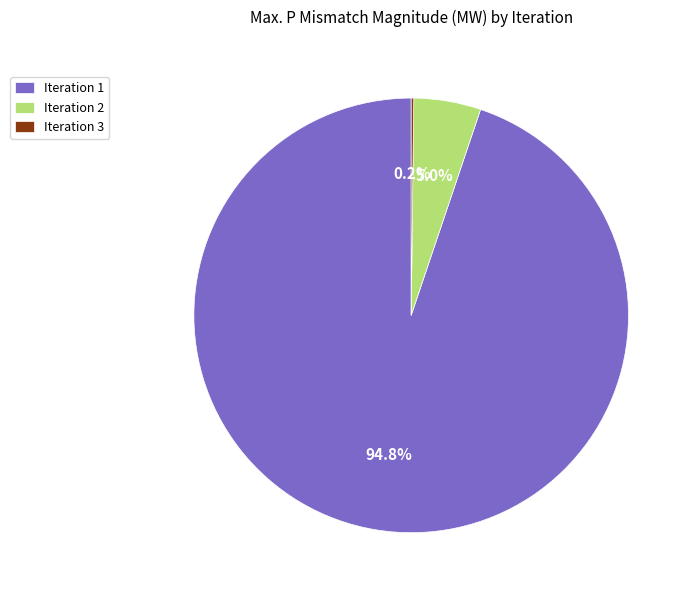

Which category has the biggest portion of the pie?

Iteration 1